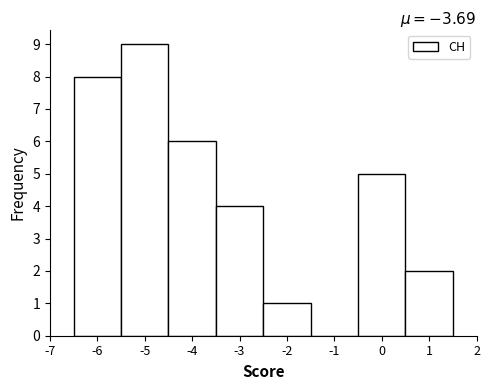

Over which range of the x-axis is the bar tallest?

-5.5 to -4.5